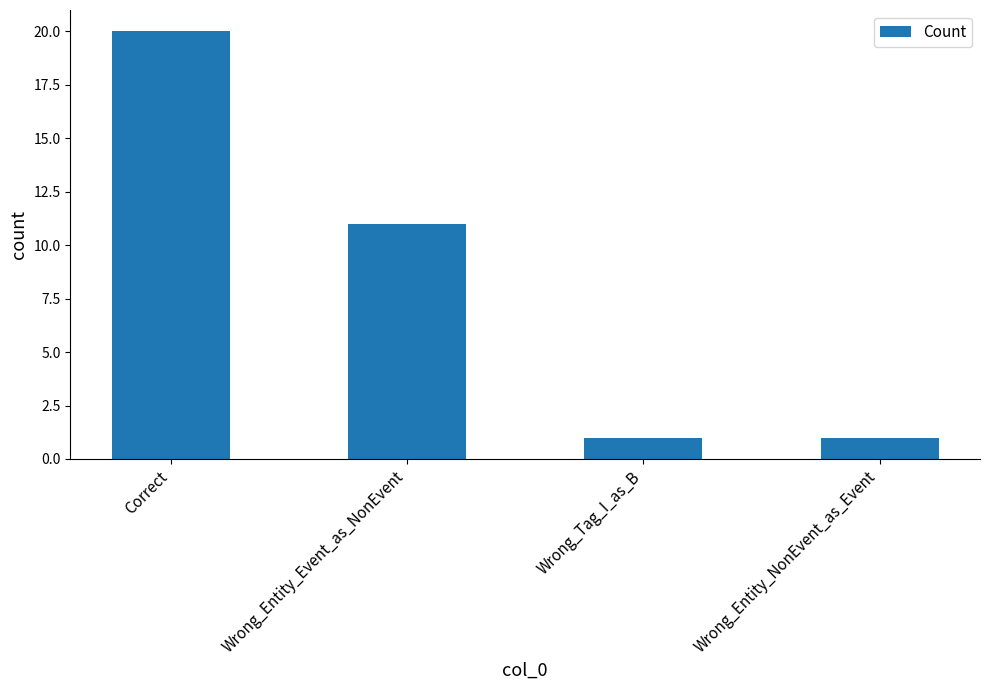

What position from the left is Wrong_Tag_I_as_B?

3